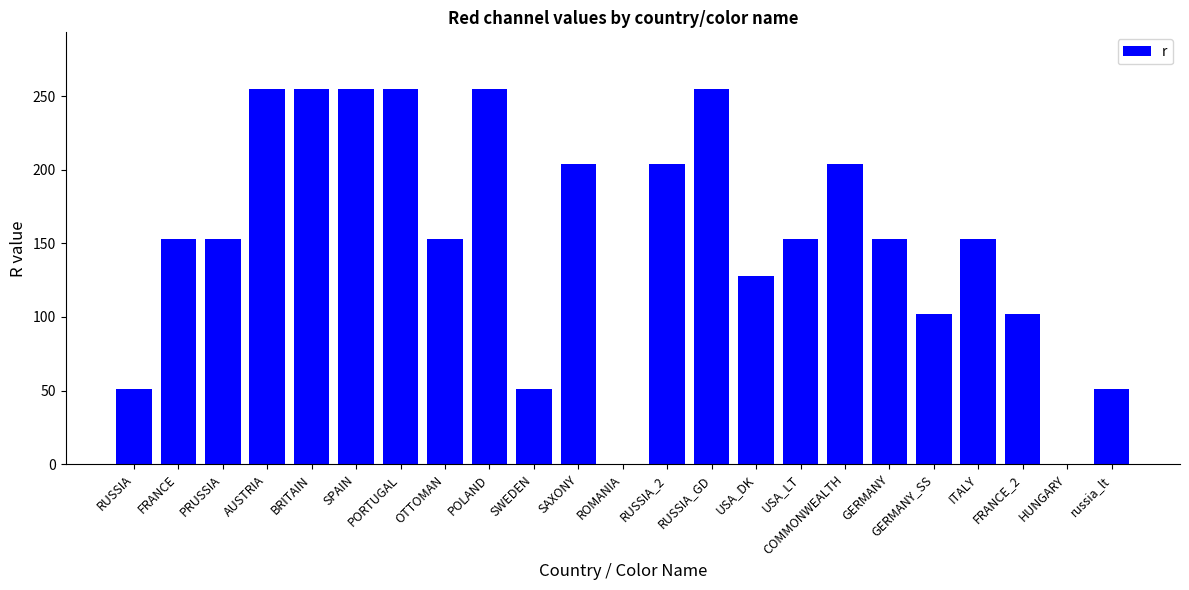

How many values are between 102 and 255?

18